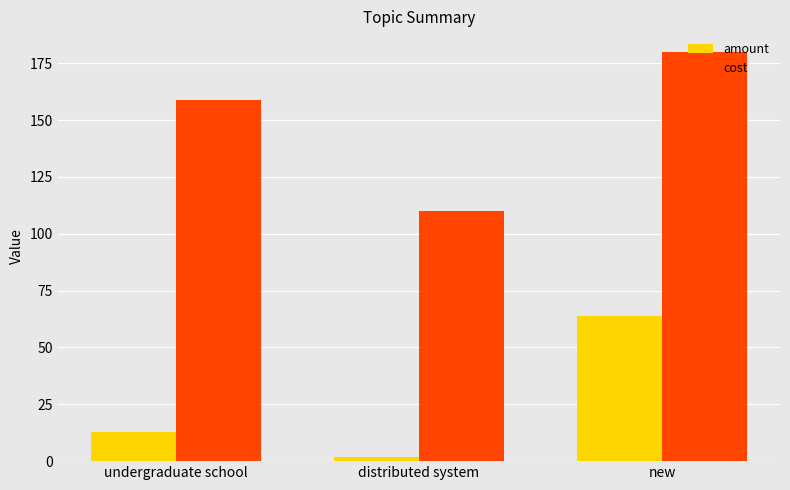

Is the value of cost at distributed system greater than the value of amount at new?

Yes